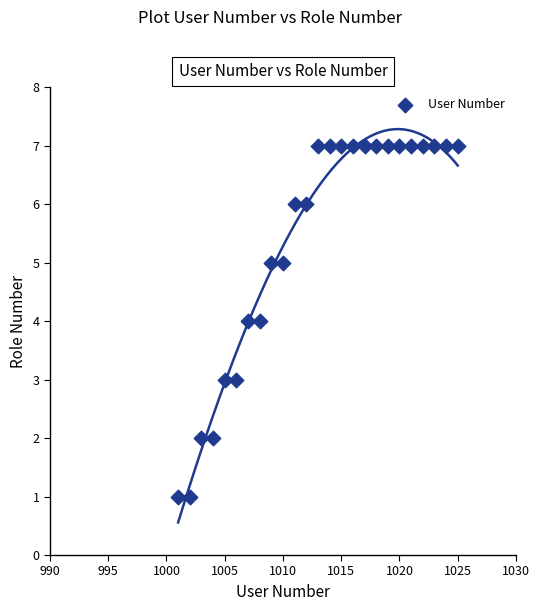

What is the range of Y values (max minus min)?

6